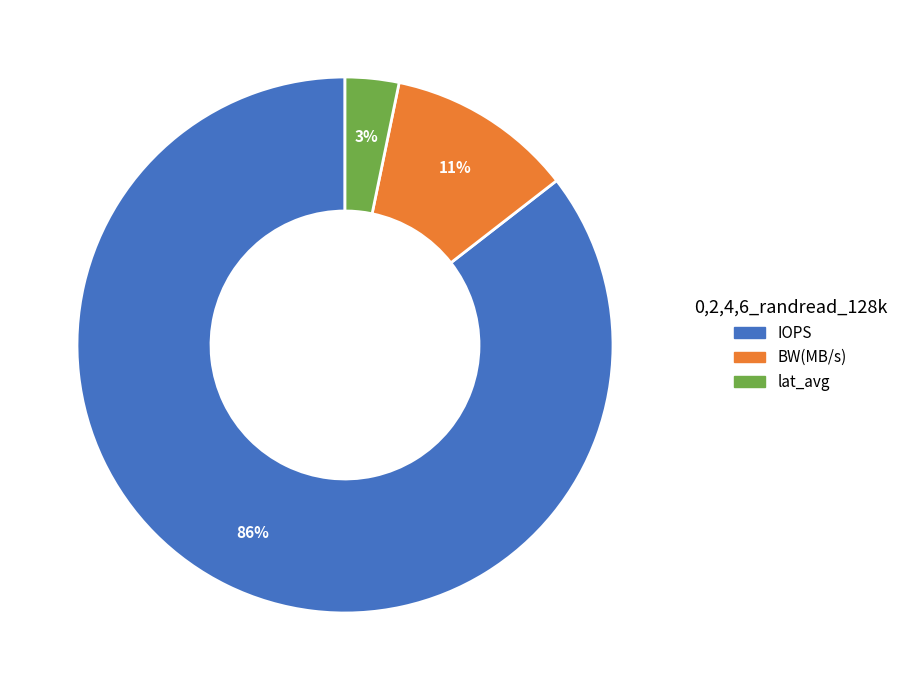

To the nearest percent, what is the average slice percentage?

33%